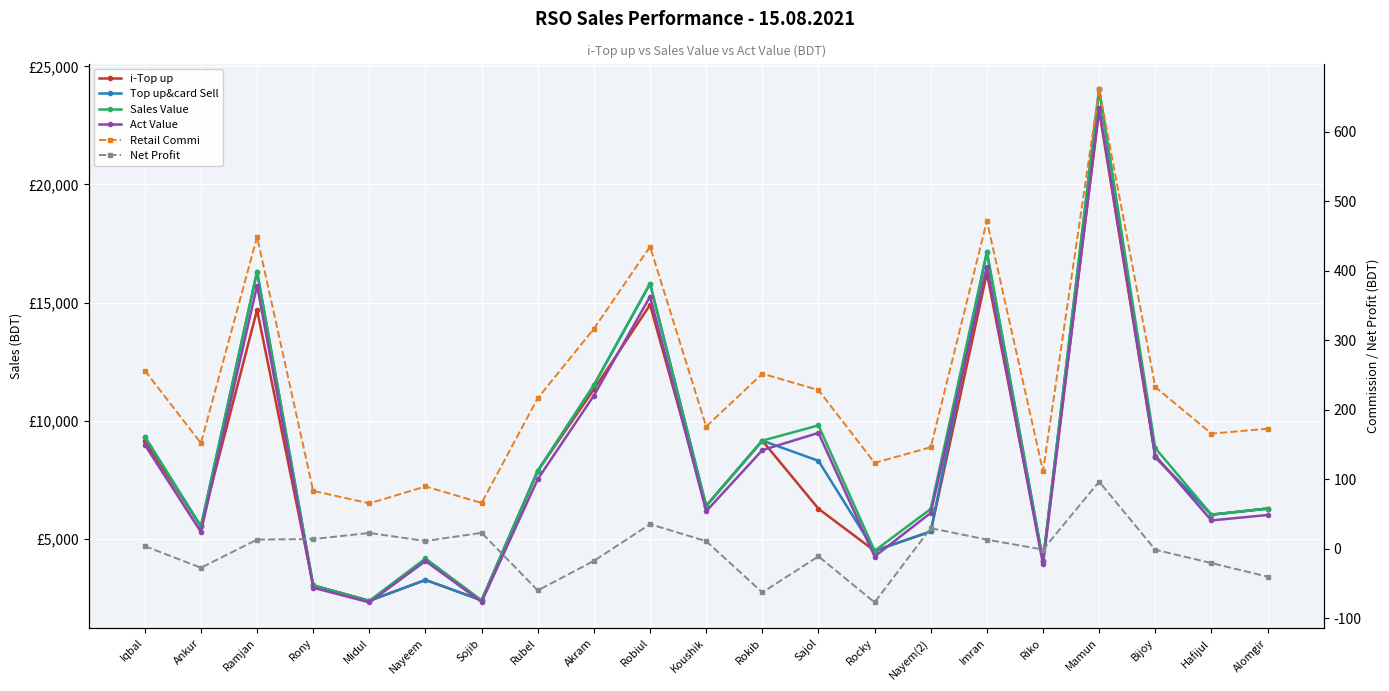

What is the difference between the maximum and second lowest values in the i-Top up series?

20747.0